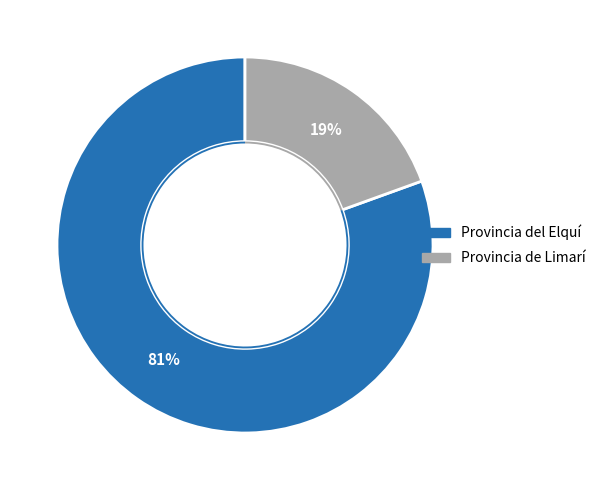

Does 4 account for over 50% of the chart?

No